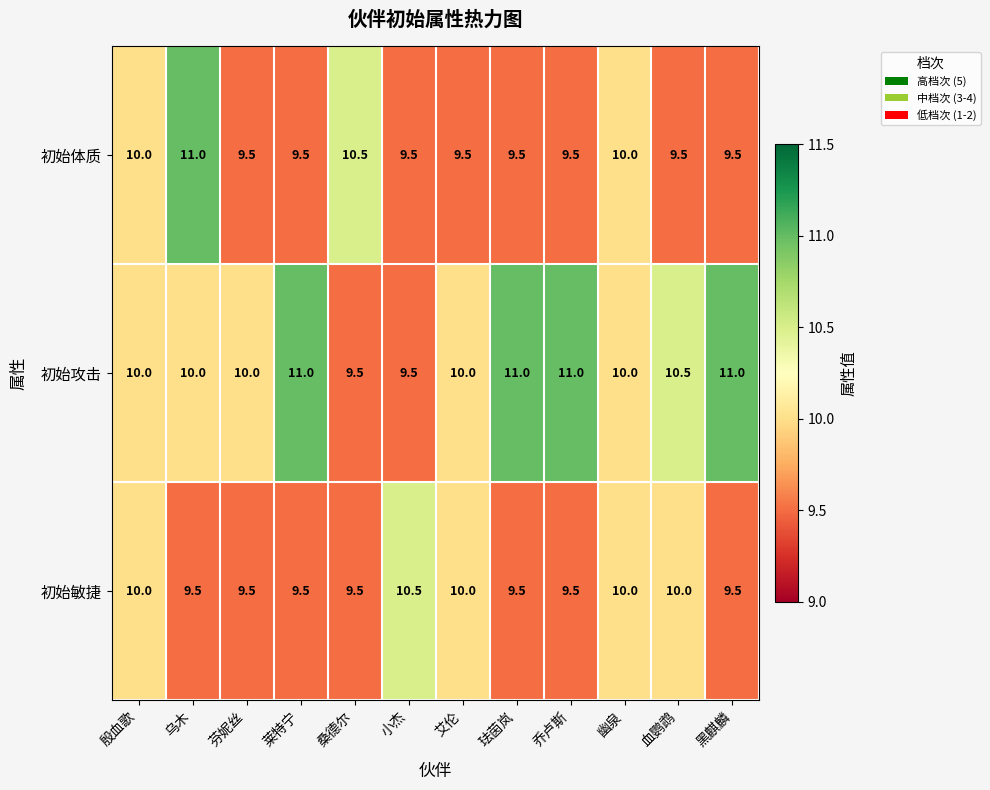

At which category is the sum across all series the highest?

乌木